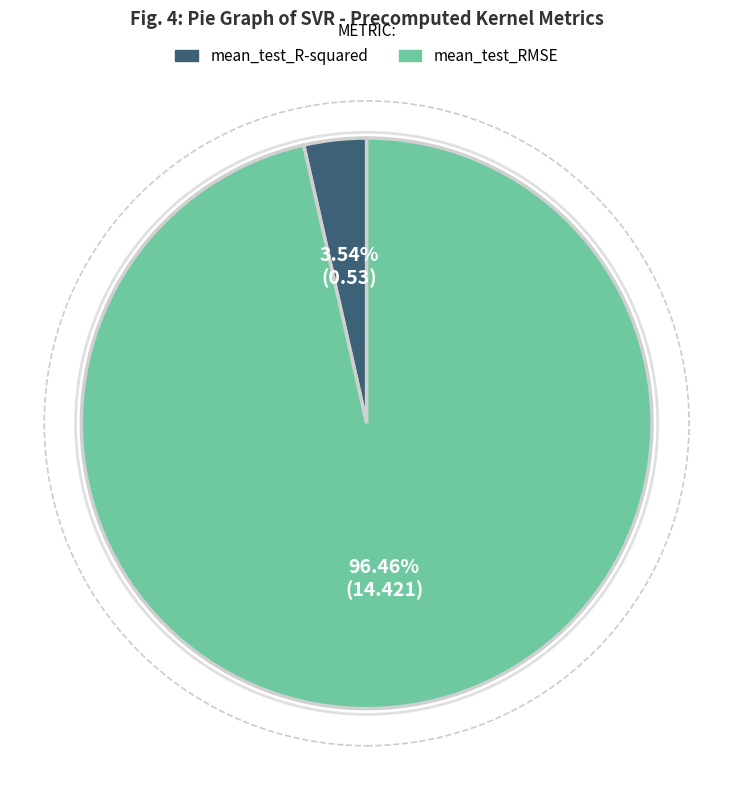

Rank the categories by value from highest to lowest.

mean_test_RMSE, mean_test_R-squared